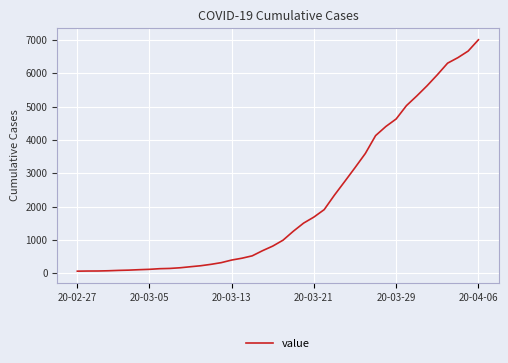

What is the difference between the maximum and minimum values?

6939